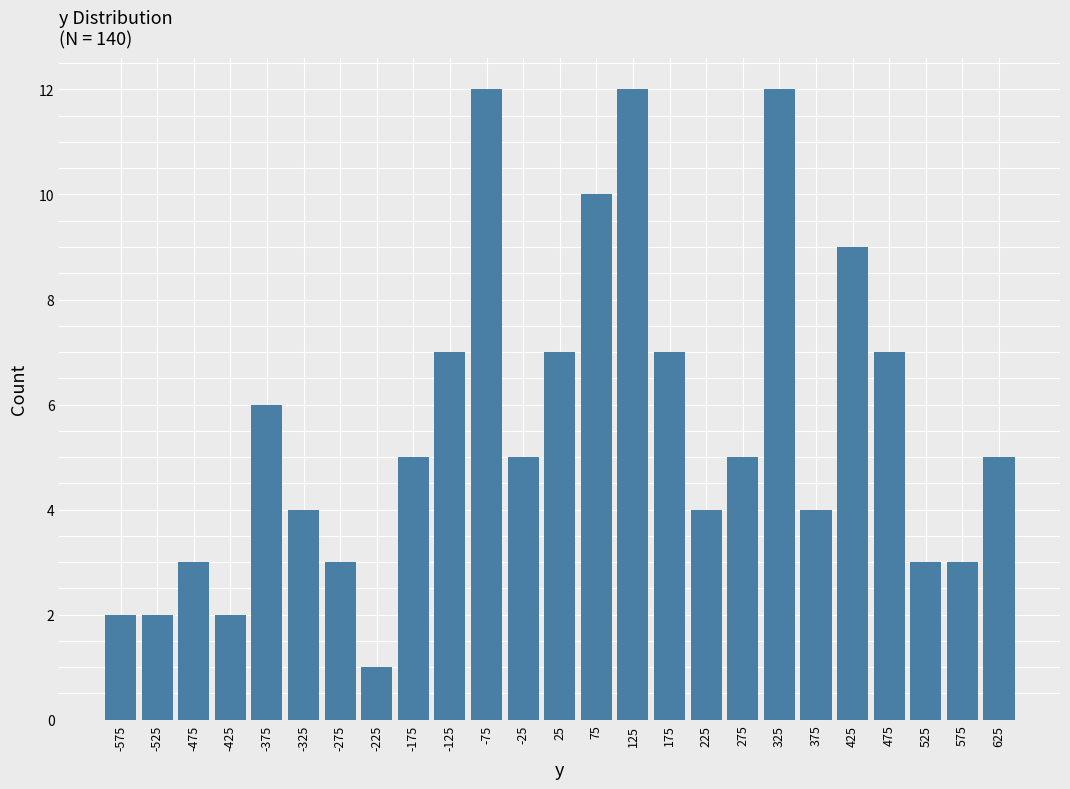

Reading left to right, list every bar in this chart as the range it spans on the x-axis followed by its height. The values are not printed on the chart, so give them approximately, as read against the axis.

-600 to -550: 2
-550 to -500: 2
-500 to -450: 3
-450 to -400: 2
-400 to -350: 6
-350 to -300: 4
-300 to -250: 3
-250 to -200: 1
-200 to -150: 5
-150 to -100: 7
-100 to -50: 12
-50 to 0: 5
0 to 50: 7
50 to 100: 10
100 to 150: 12
150 to 200: 7
200 to 250: 4
250 to 300: 5
300 to 350: 12
350 to 400: 4
400 to 450: 9
450 to 500: 7
500 to 550: 3
550 to 600: 3
600 to 650: 5